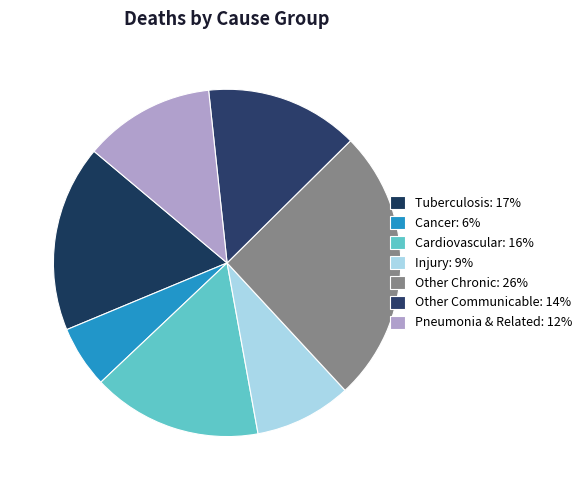

Do Other Chronic and Tuberculosis together represent more than half of the pie?

No